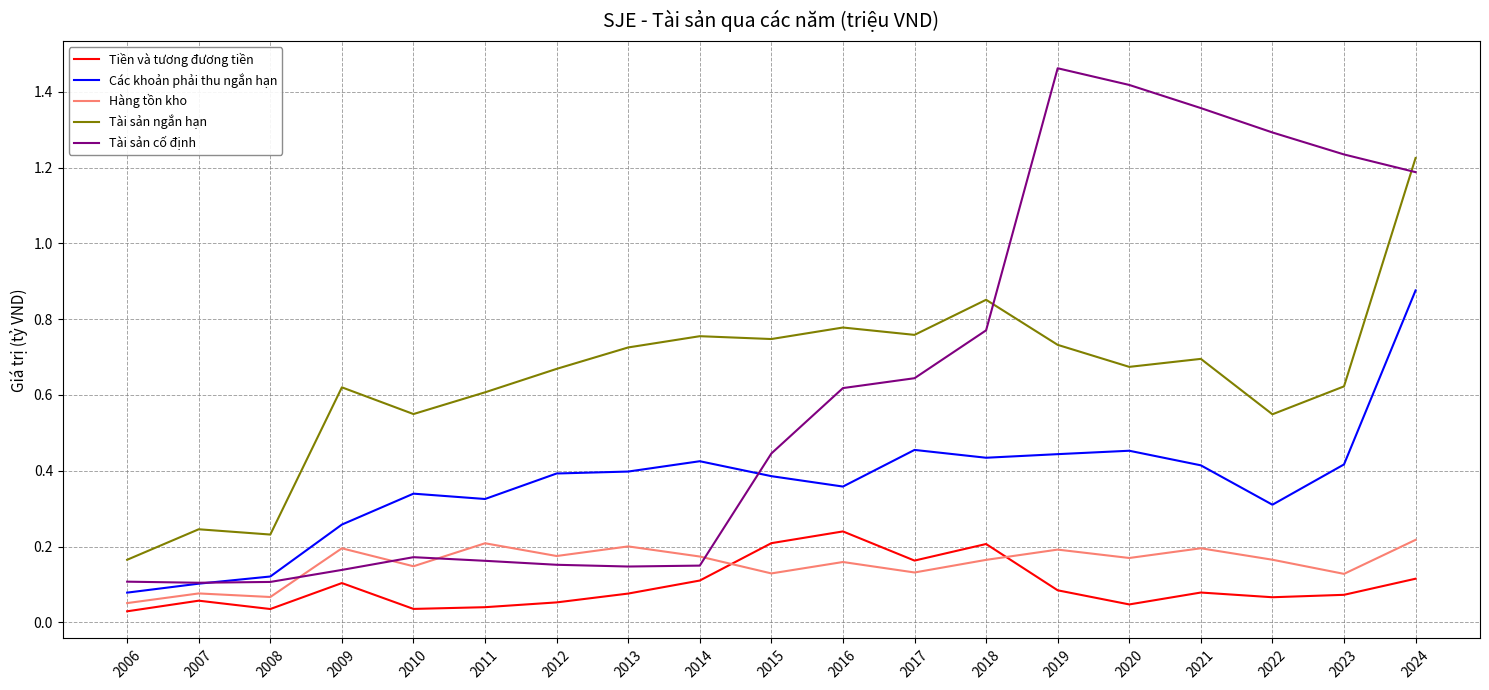

Where is Tài sản ngắn hạn nearest to the value 0?

2006